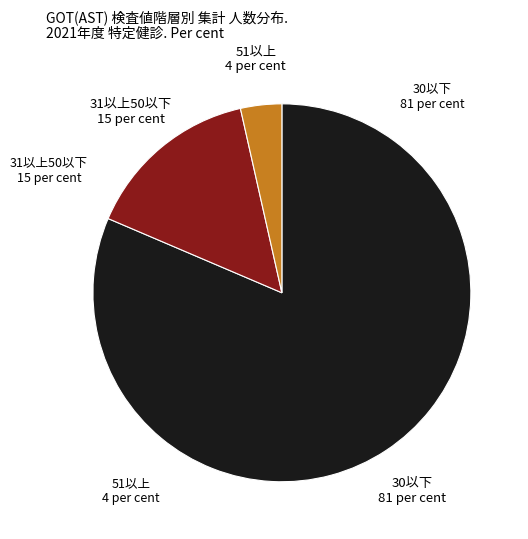

What is the smallest slice in the pie chart?

51以上